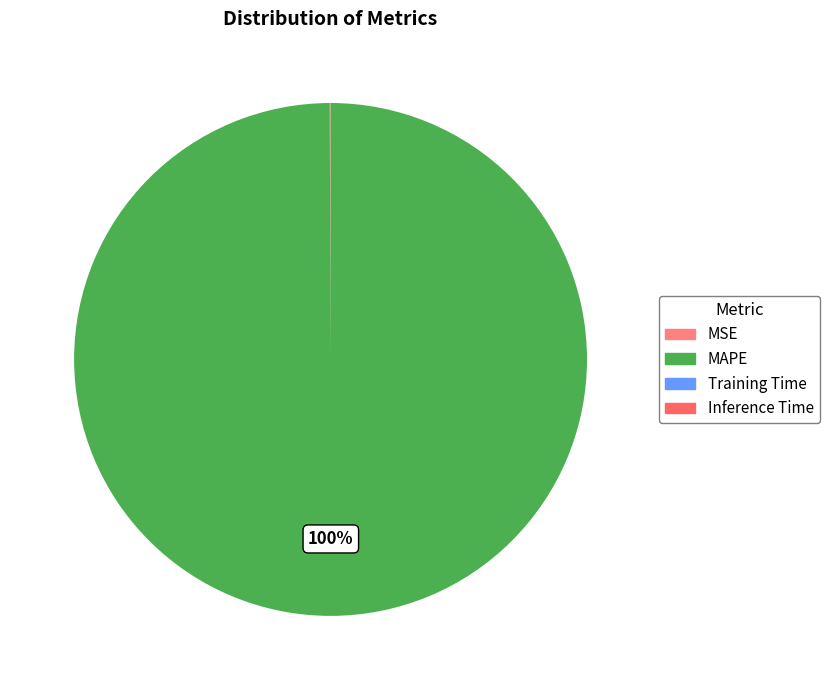

Rank the categories by value from lowest to highest.

Inference Time, Training Time, MSE, MAPE